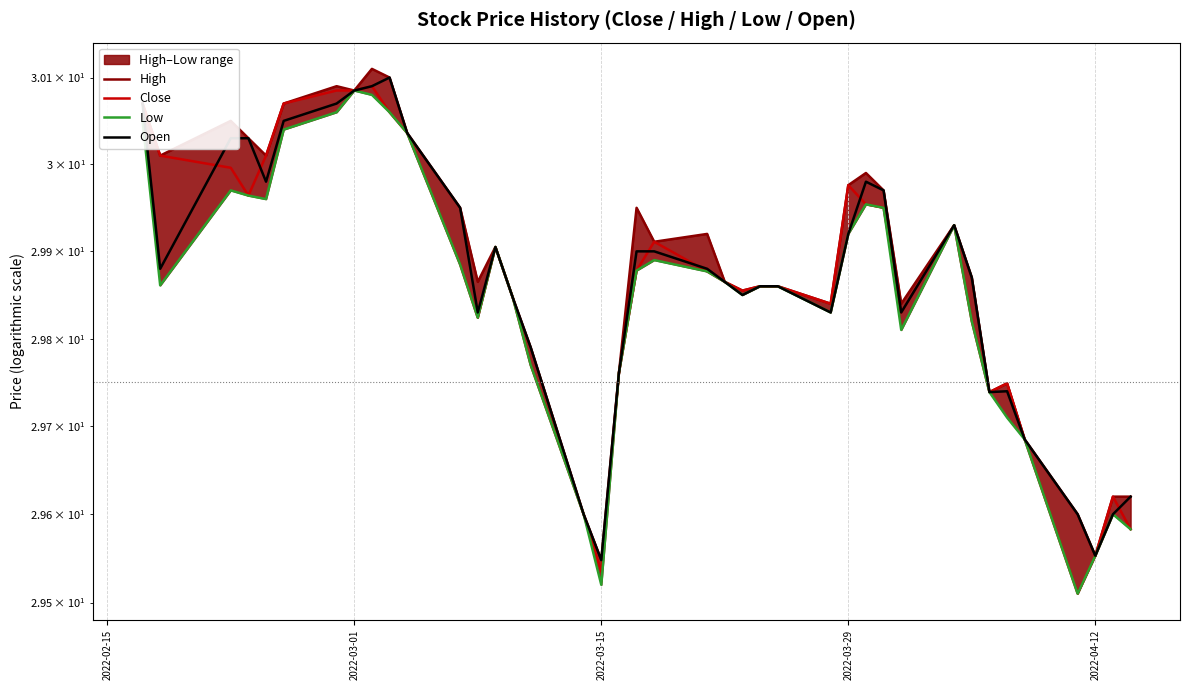

Is the value of High at 38 greater than the value of Low at 16?

Yes